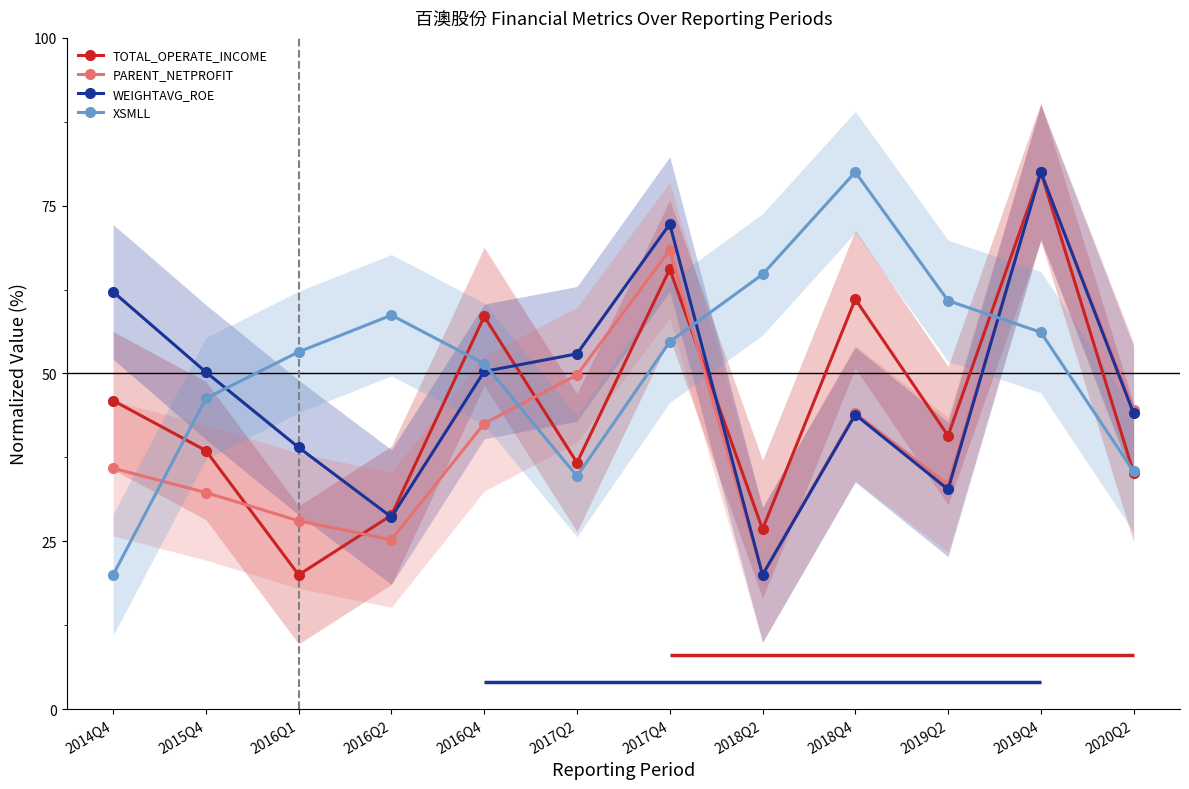

List the series in order of their peak value, highest first.

TOTAL_OPERATE_INCOME, PARENT_NETPROFIT, WEIGHTAVG_ROE, XSMLL